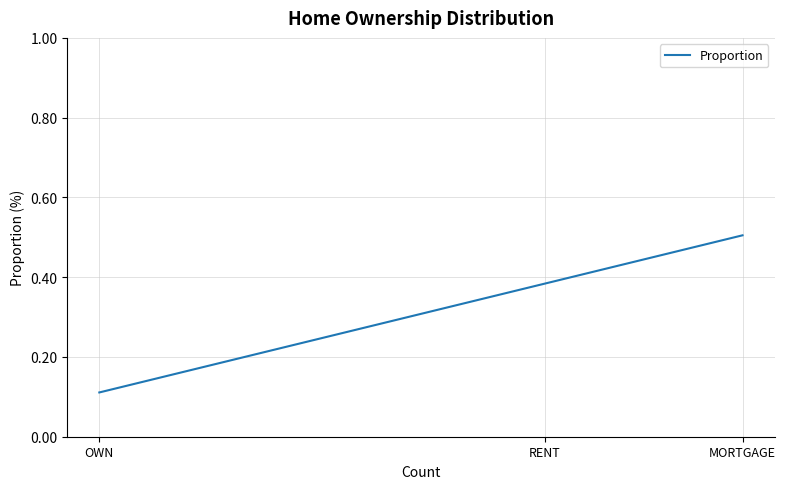

Count the values in the range 0 to 1.

3